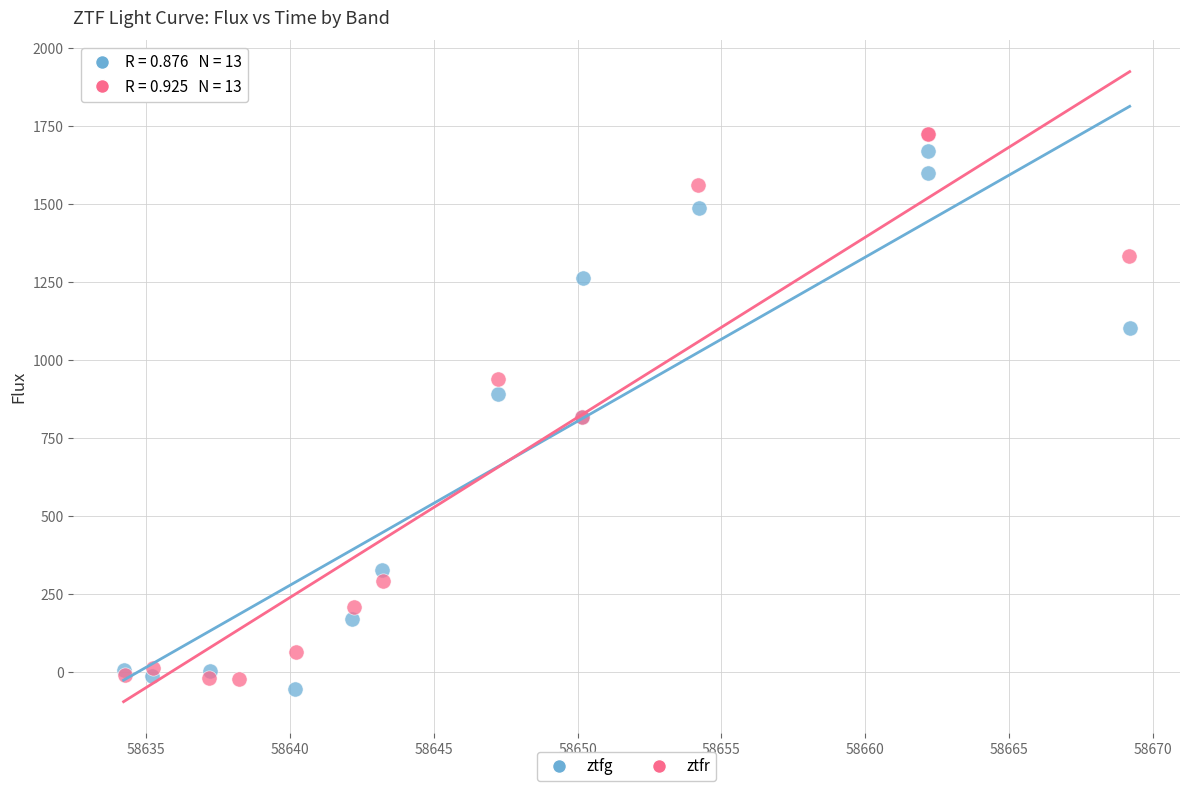

Which series has the widest spread of Y values?

ztfr